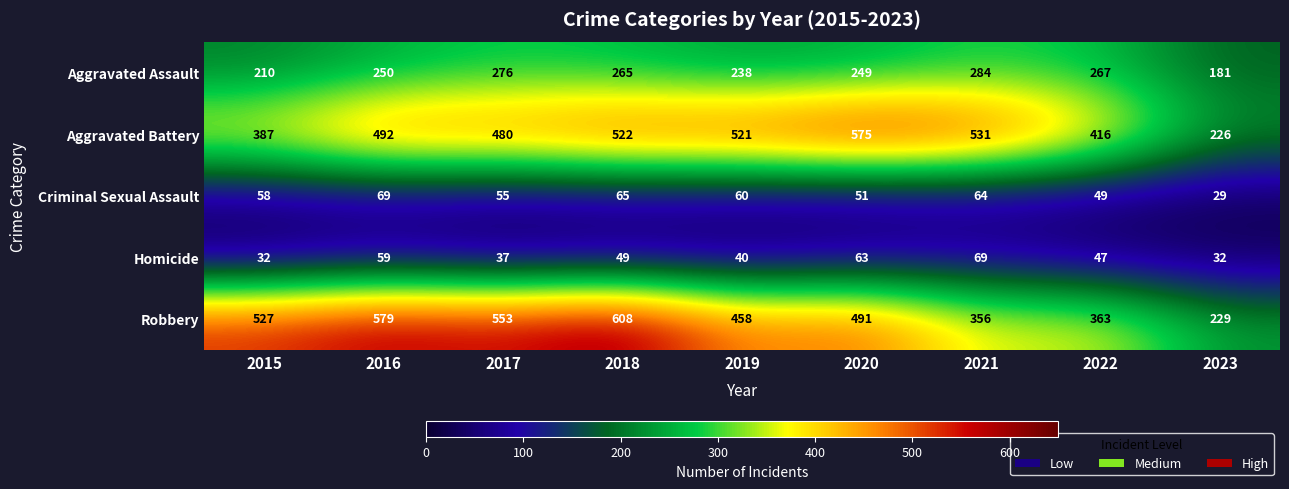

What is the average value of the Criminal Sexual Assault series?

56